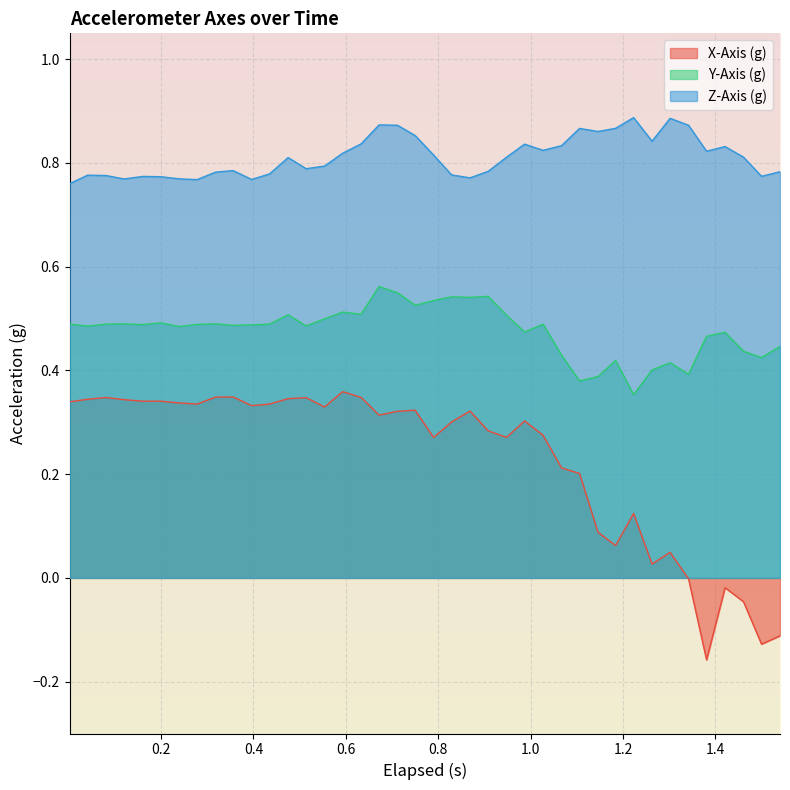

True or false: Y-Axis (g) and X-Axis (g) cross at least once.

False